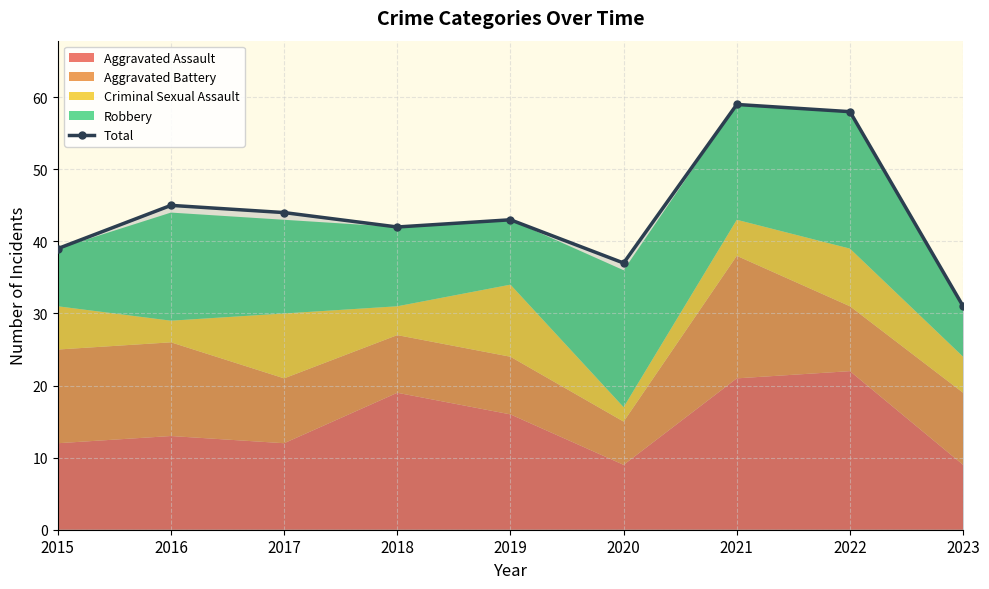

Reading left to right, extract all data points from this chart.

39	45	44	42	43	37	59	58	31